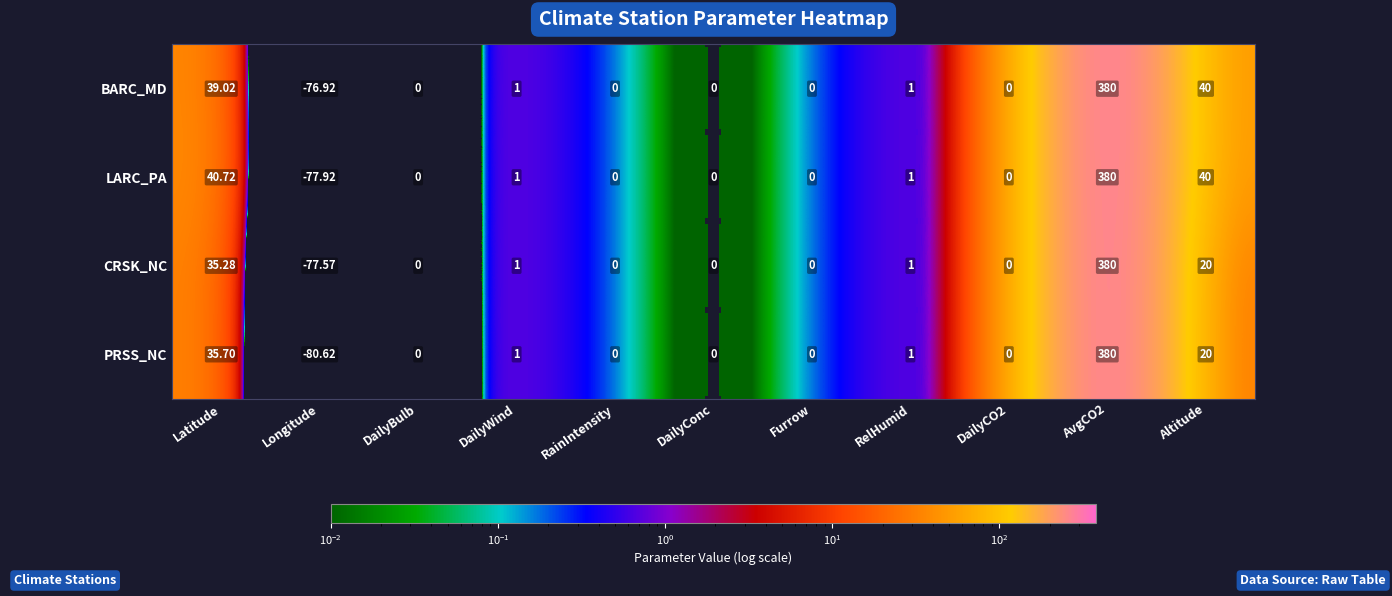

Which series changed the most between Latitude and AvgCO2?

CRSK_NC